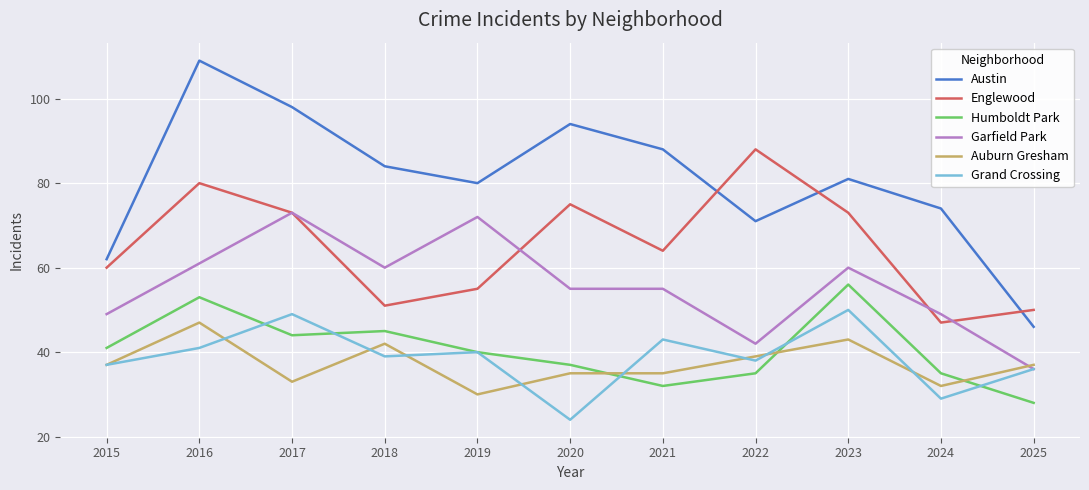

At 2023, list the series in order from largest to smallest.

Austin, Englewood, Garfield Park, Humboldt Park, Grand Crossing, Auburn Gresham